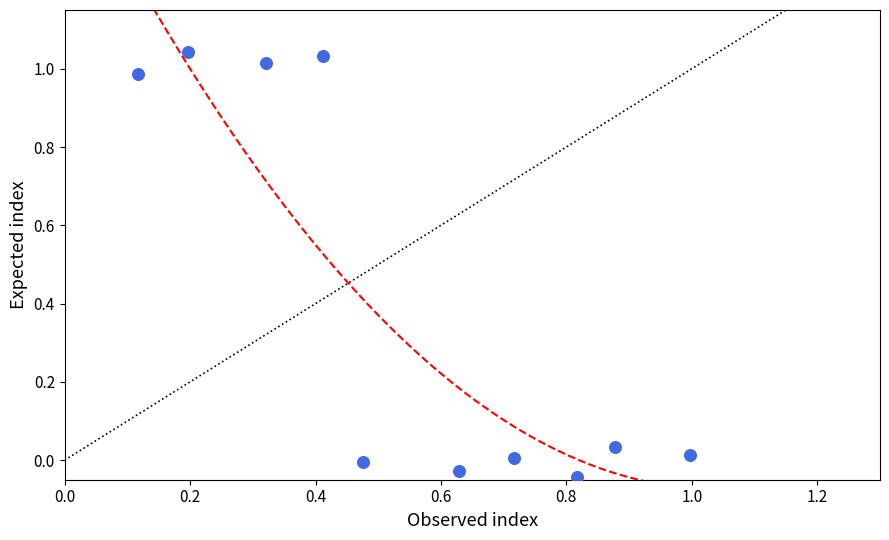

What is the average X value?

0.6